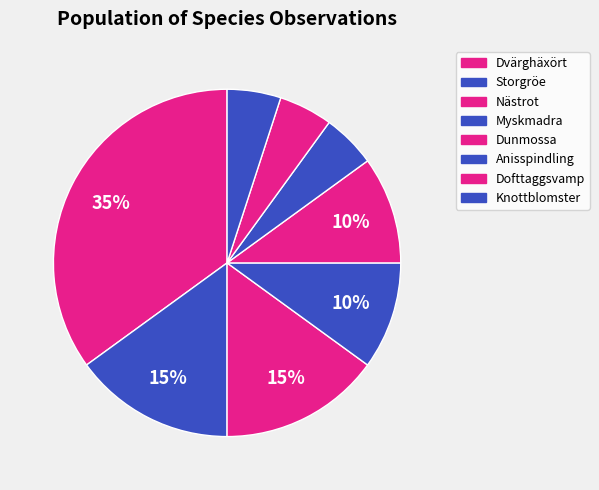

Count the number of slices in the pie.

8